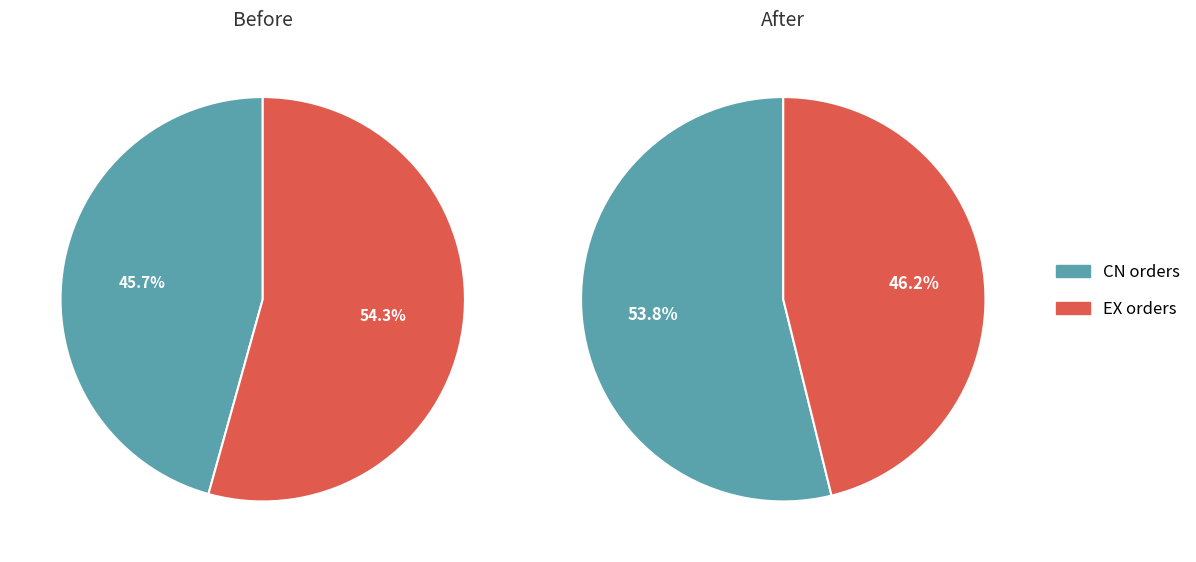

Is 2015-11-22 the majority of the pie?

No